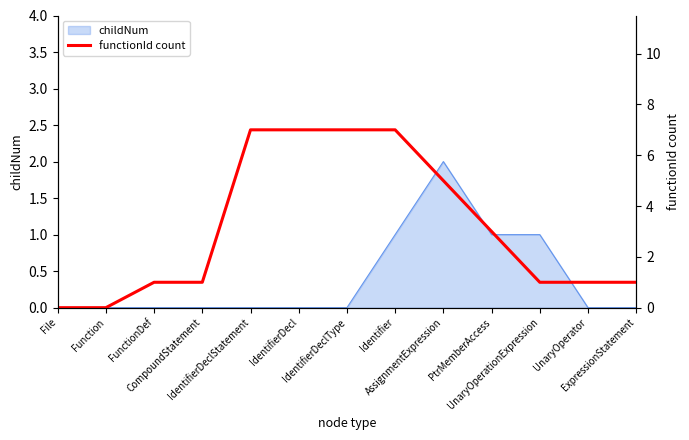

At which category does the chart reach its peak across all series?

IdentifierDeclStatement